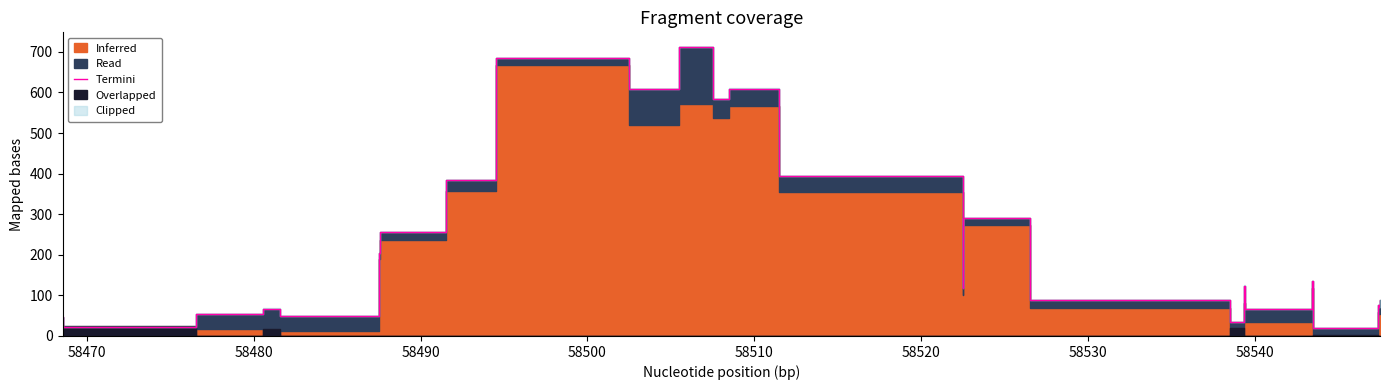

What is the difference between the second highest and second lowest values?

662.6